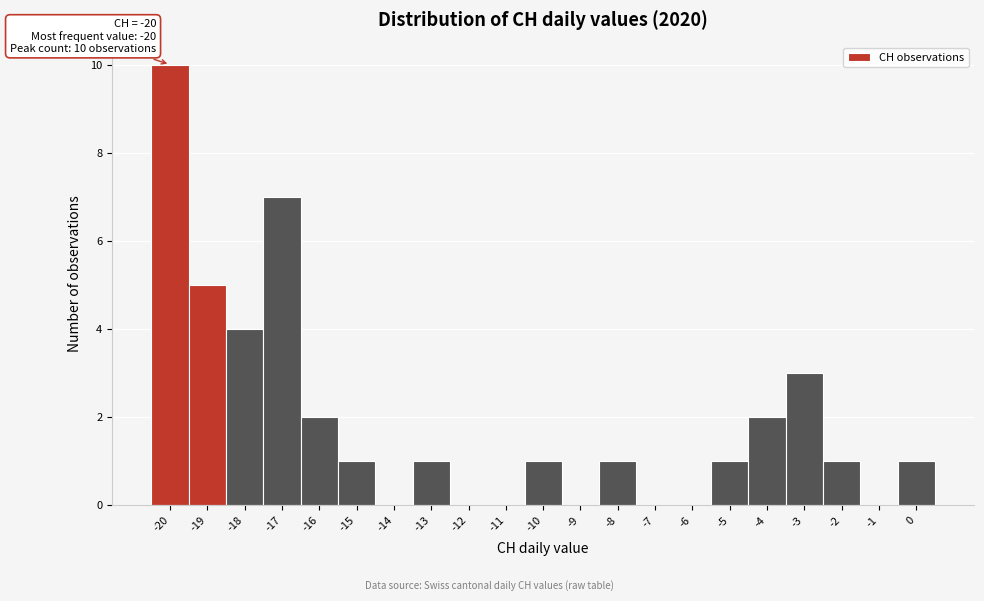

Which range on the x-axis has the tallest bar?

-20.5 to -19.5